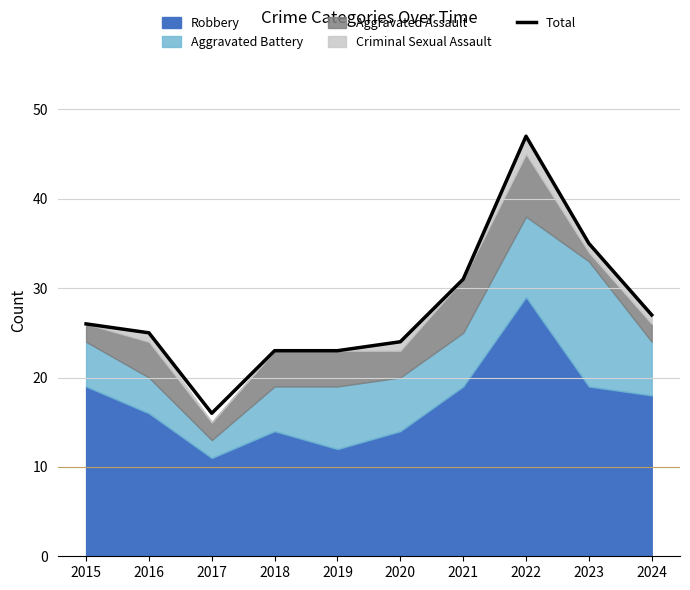

Count the number of categories in the chart.

10